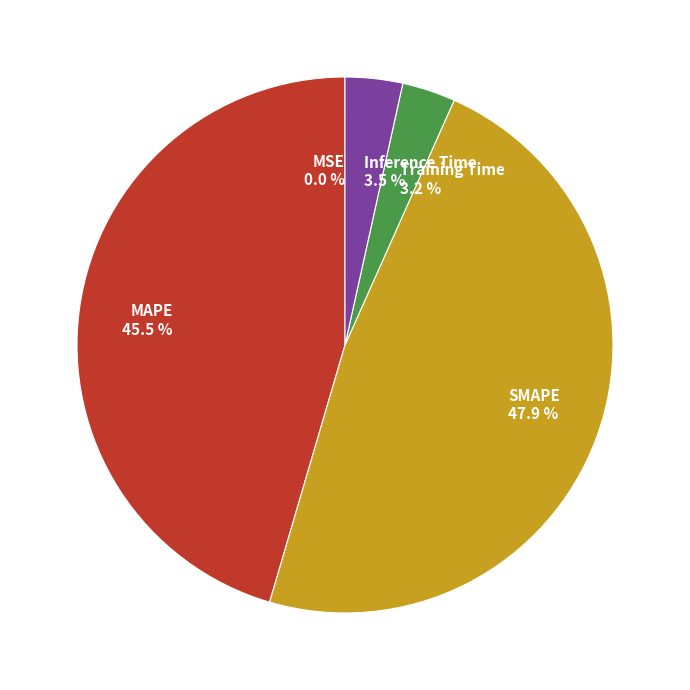

Between Inference Time 3.5 % and MAPE 45.5 %, which is larger?

MAPE 45.5 %